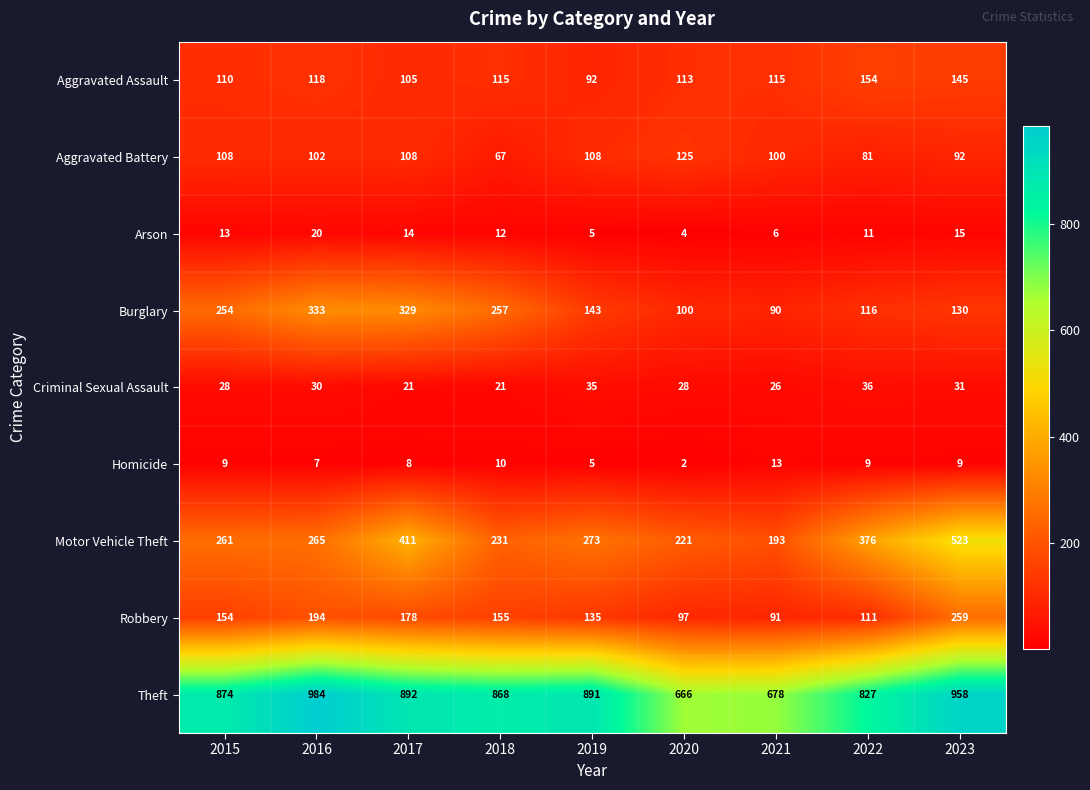

At how many categories does at least one series exceed 479?

9